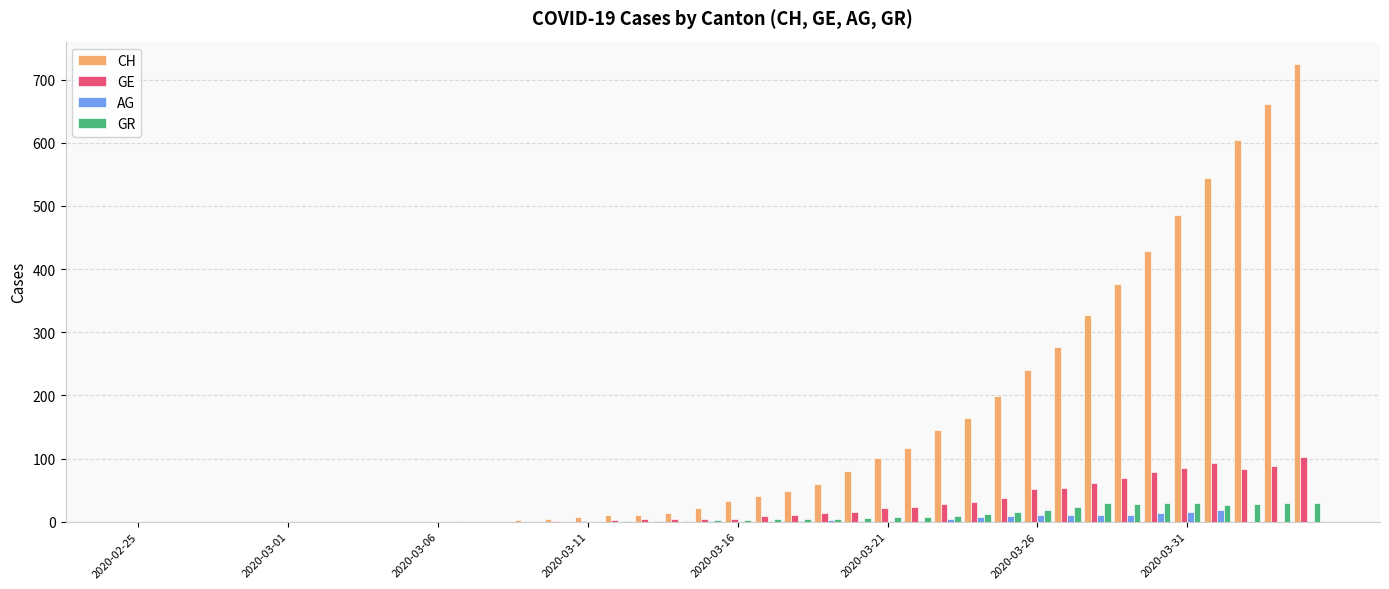

Count the number of categories in the chart.

40